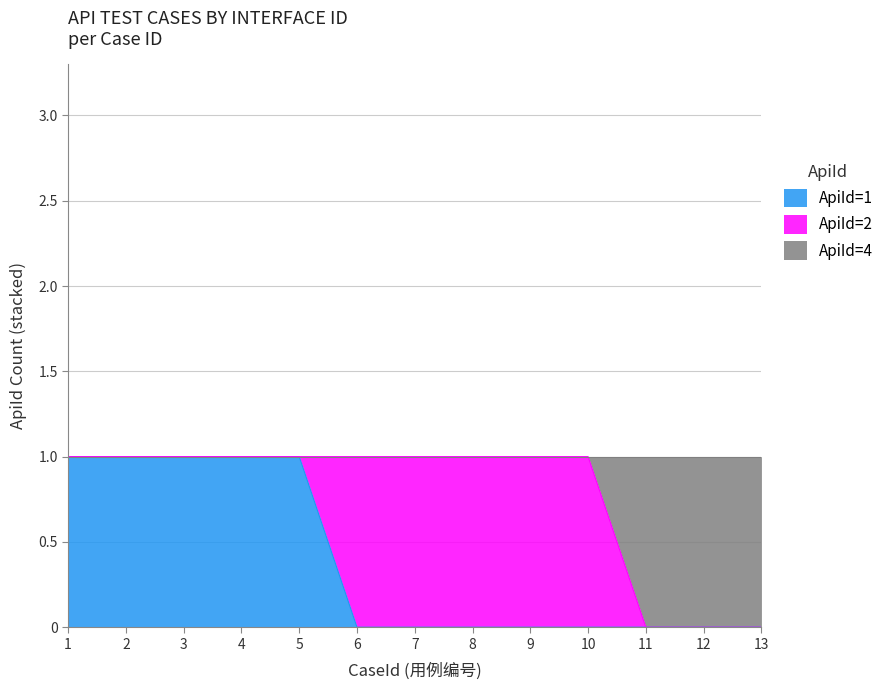

True or false: ApiId=4 has a value of -1 at 12.

False